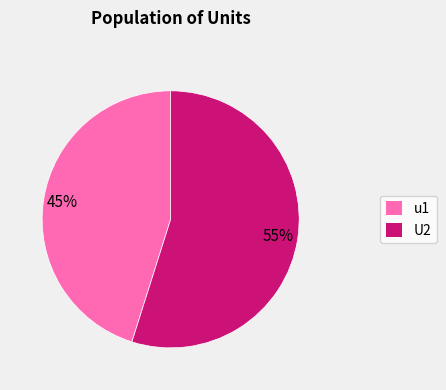

True or false: U2 accounts for 55% of the total.

True